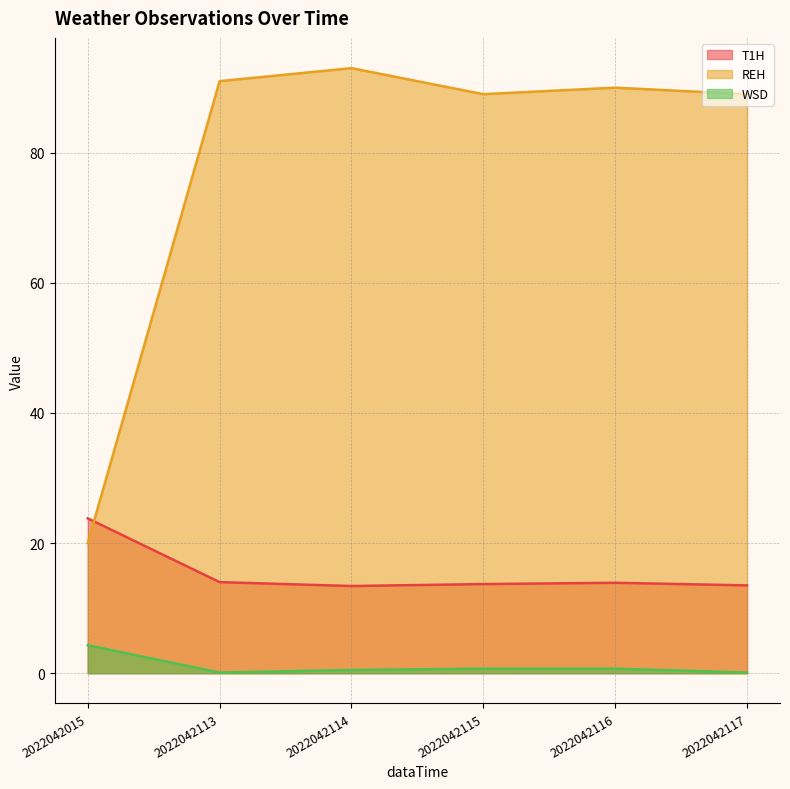

True or false: T1H and WSD cross at least once.

False